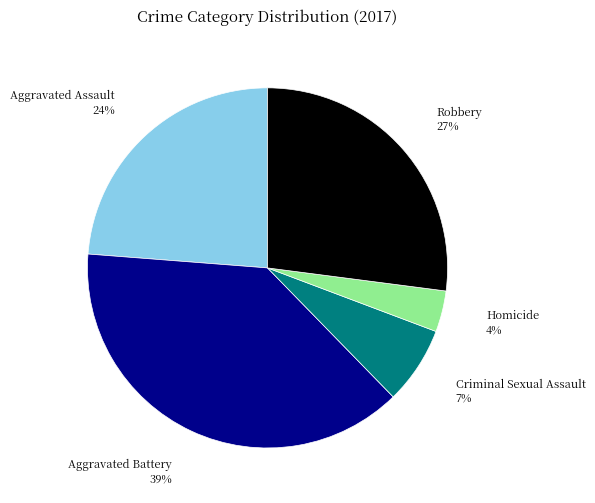

To the nearest percent, what is the difference between the largest and smallest slice percentages?

35%